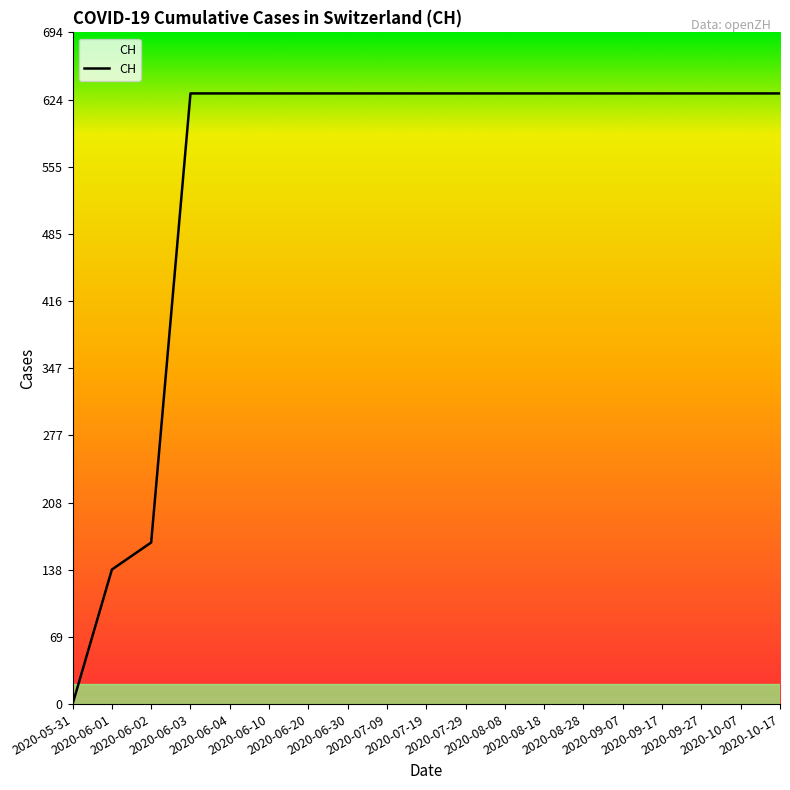

List the labels in order of value, largest first.

2020-06-03, 2020-06-04, 2020-06-10, 2020-06-20, 2020-06-30, 2020-07-09, 2020-07-19, 2020-07-29, 2020-08-08, 2020-08-18, 2020-08-28, 2020-09-07, 2020-09-17, 2020-09-27, 2020-10-07, 2020-10-17, 2020-06-02, 2020-06-01, 2020-05-31